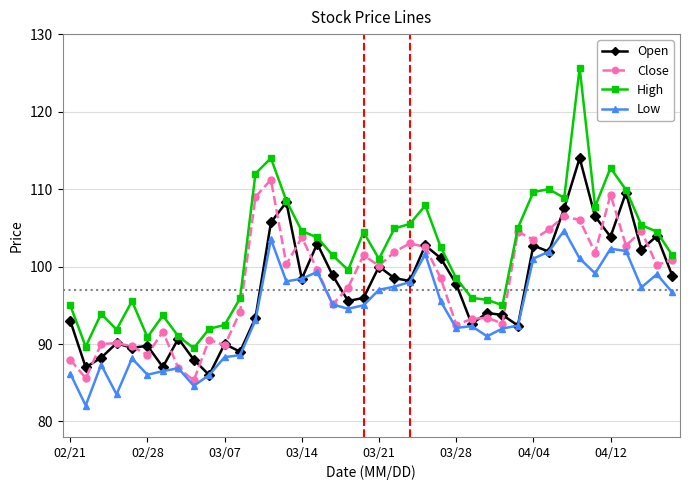

What is the lowest value of the Close series?

85.3